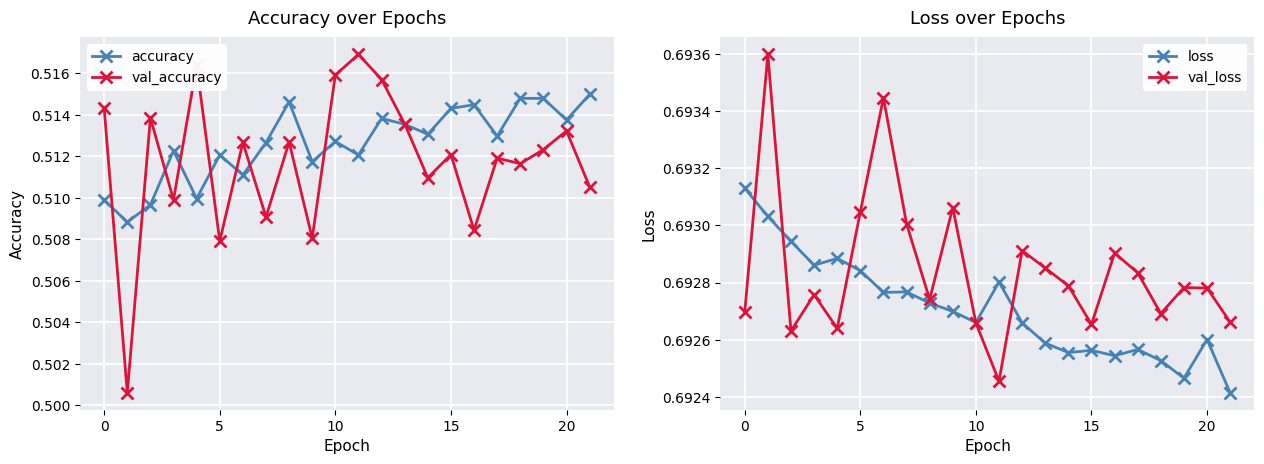

True or false: val_accuracy has more than 0 points higher than both neighbors.

True